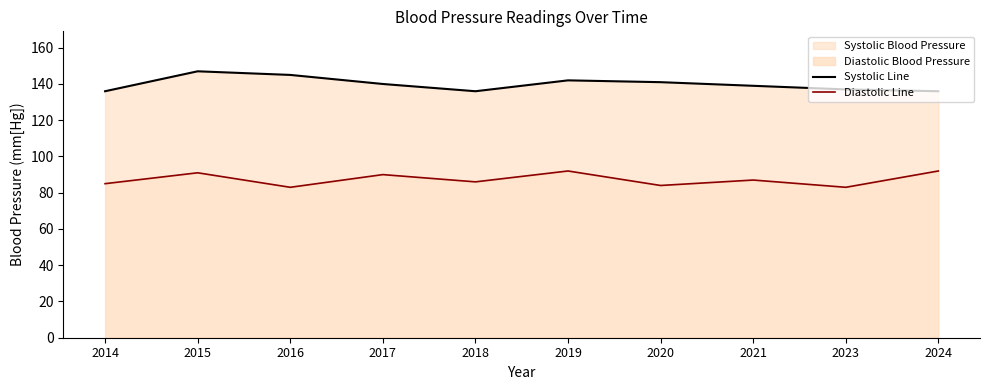

Reading left to right, transcribe all the data shown in this chart.

Systolic Line: 2014=136	2015=147	2016=145	2017=140	2018=136	2019=142	2020=141	2021=139	2023=137	2024=136
Diastolic Line: 2014=85	2015=91	2016=83	2017=90	2018=86	2019=92	2020=84	2021=87	2023=83	2024=92